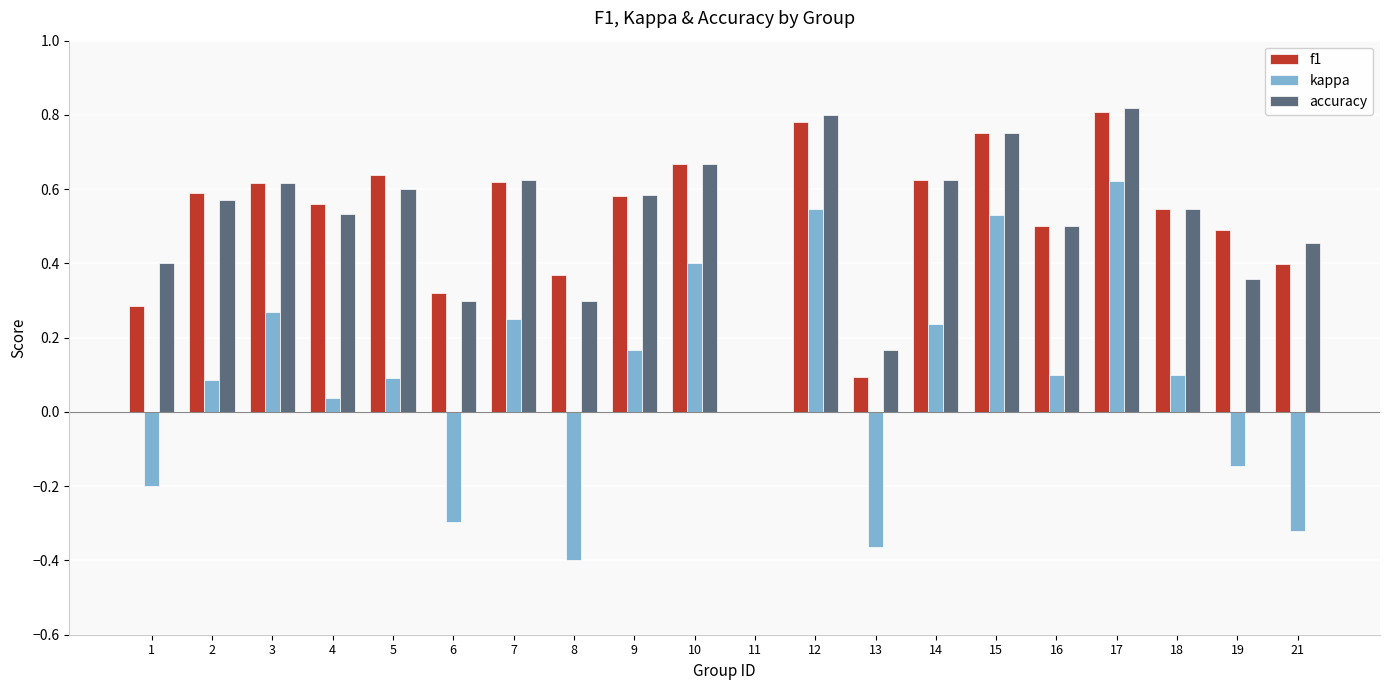

Which category has the highest value in the kappa series?

17